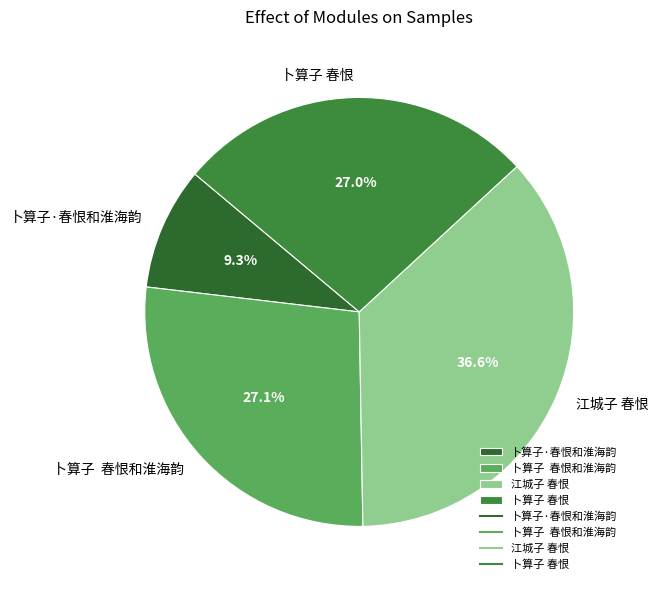

What is the smallest slice in the pie chart?

卜算子·春恨和淮海韵